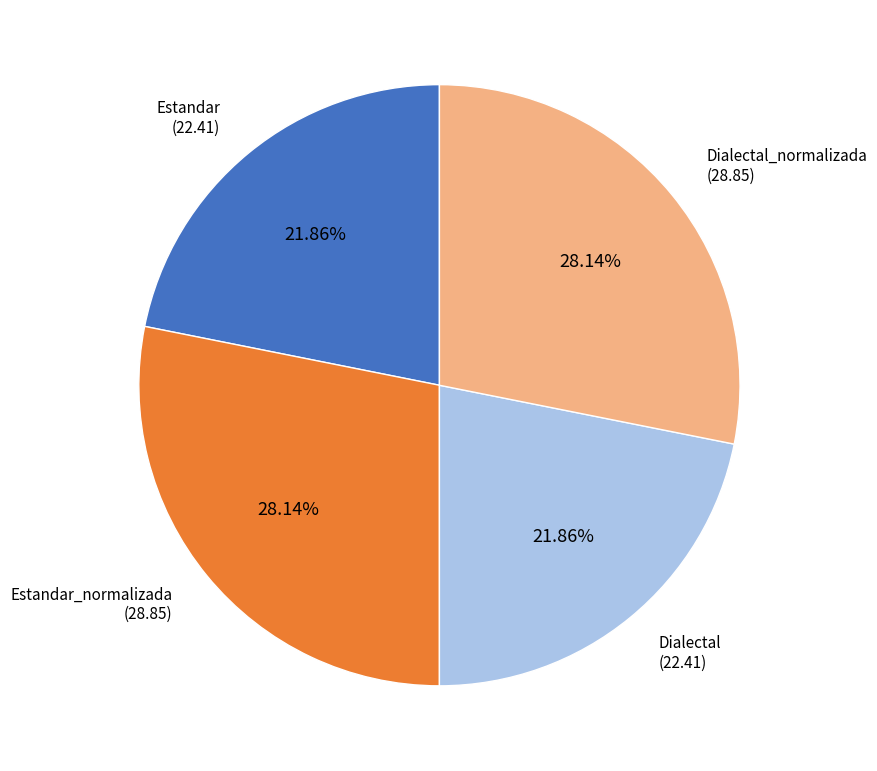

To the nearest percent, what is the difference between the Dialectal_normalizada and Estandar slice percentages?

6%